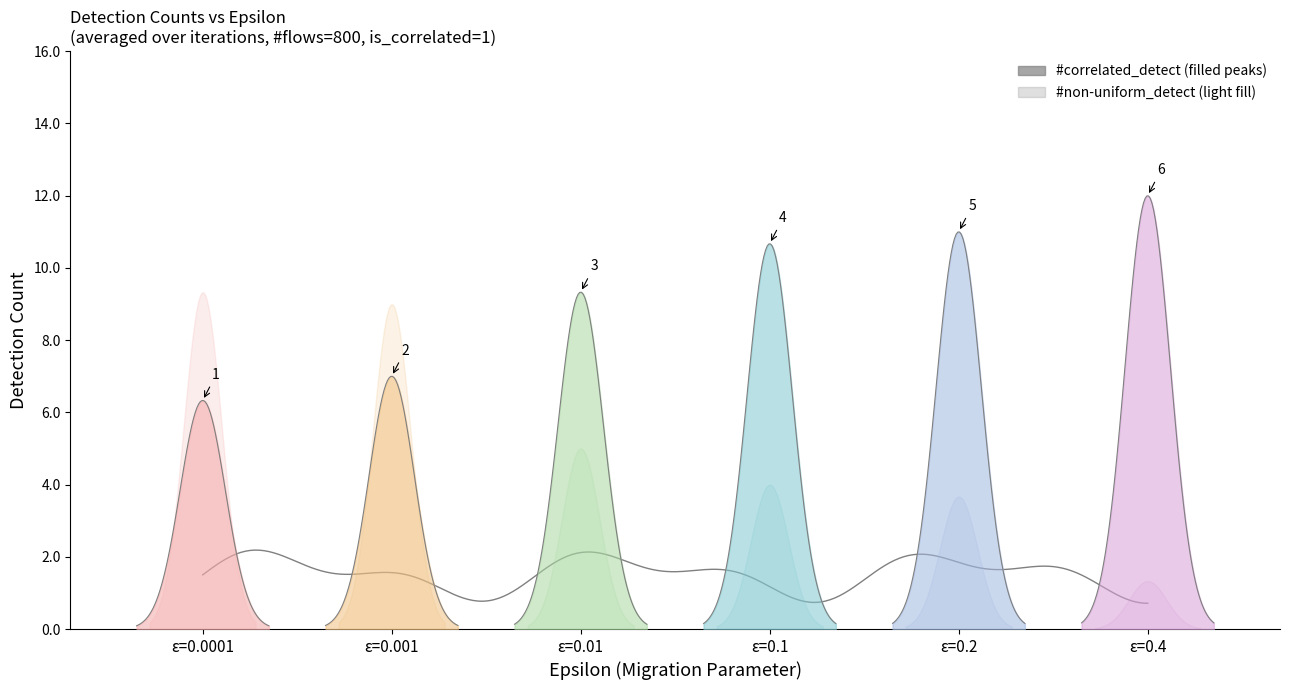

How many data points in #non-uniform_detect are above 5?

2